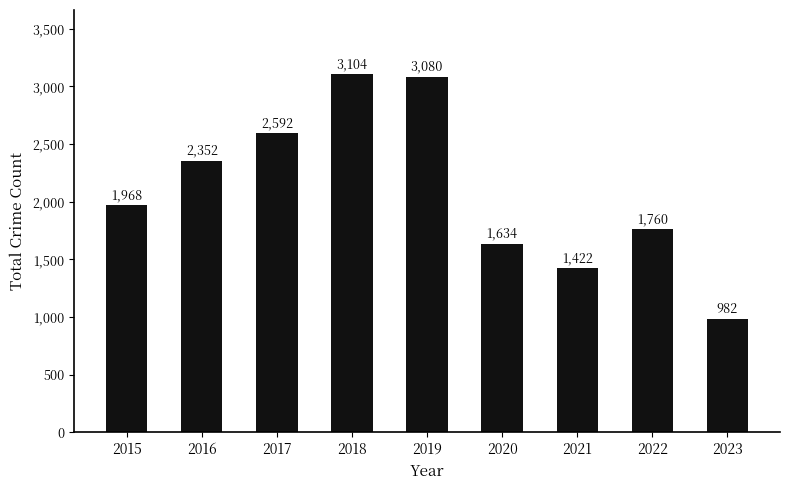

How many values are below 1968?

4